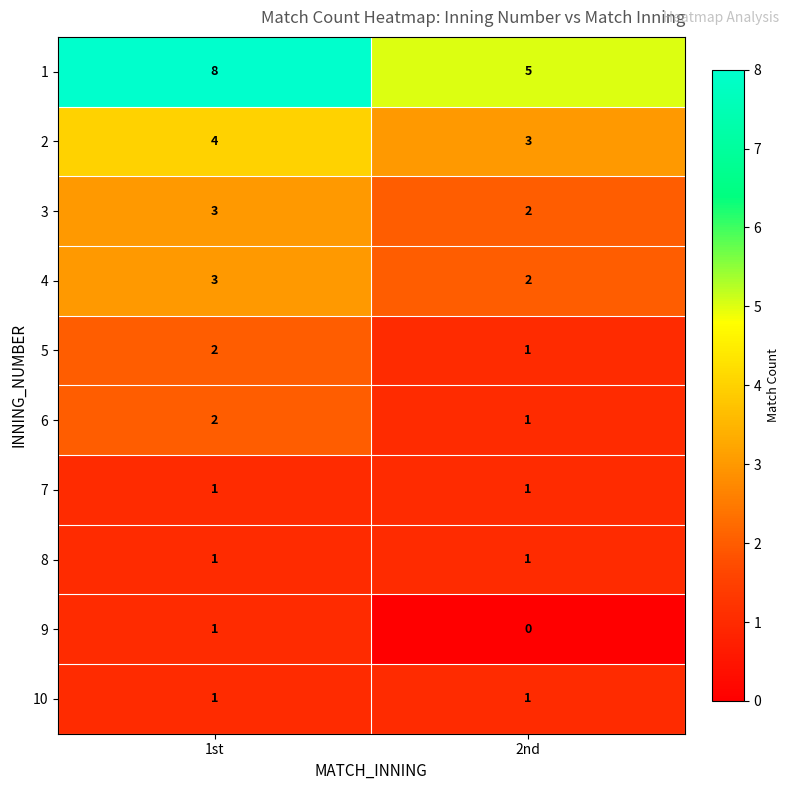

Reading left to right, list all the values displayed in this chart.

1: 8	5
2: 4	3
3: 3	2
4: 3	2
5: 2	1
6: 2	1
7: 1	1
8: 1	1
9: 1	0
10: 1	1